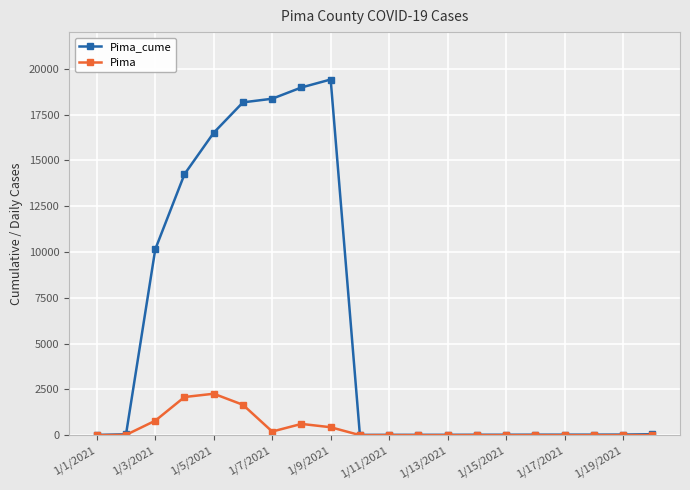

What is the greatest value displayed?

19413